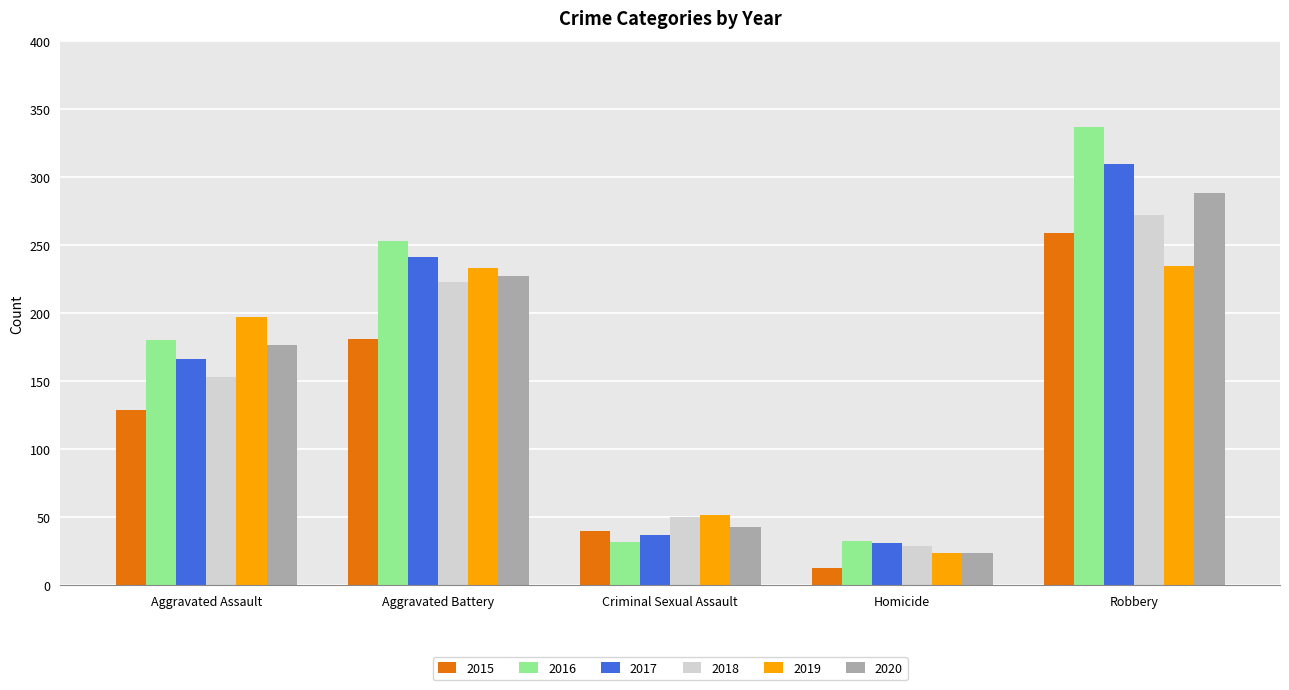

At which category is the sum across all series the highest?

Robbery